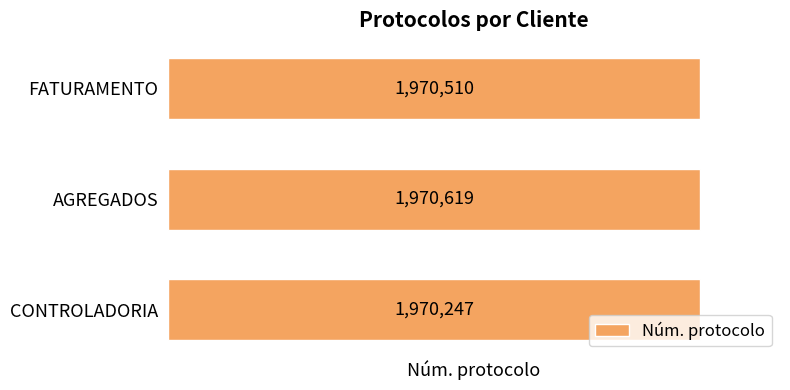

Does the chart contain any negative values?

No